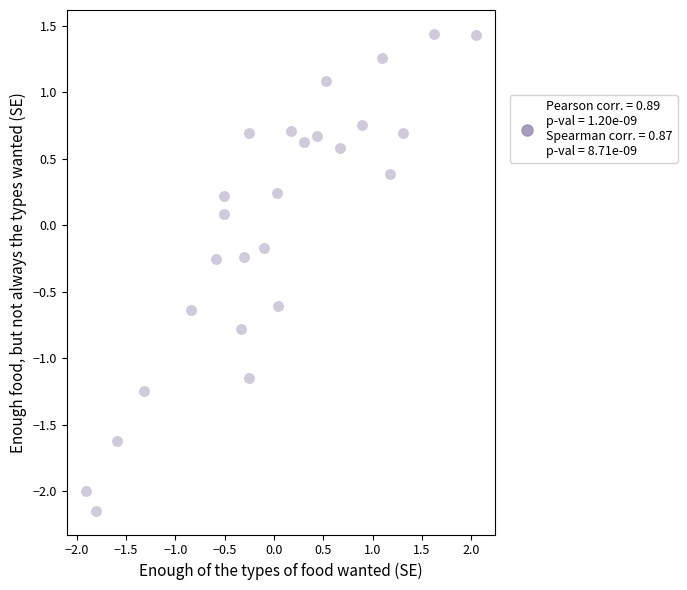

What is the range of Y values (max minus min)?

3.6